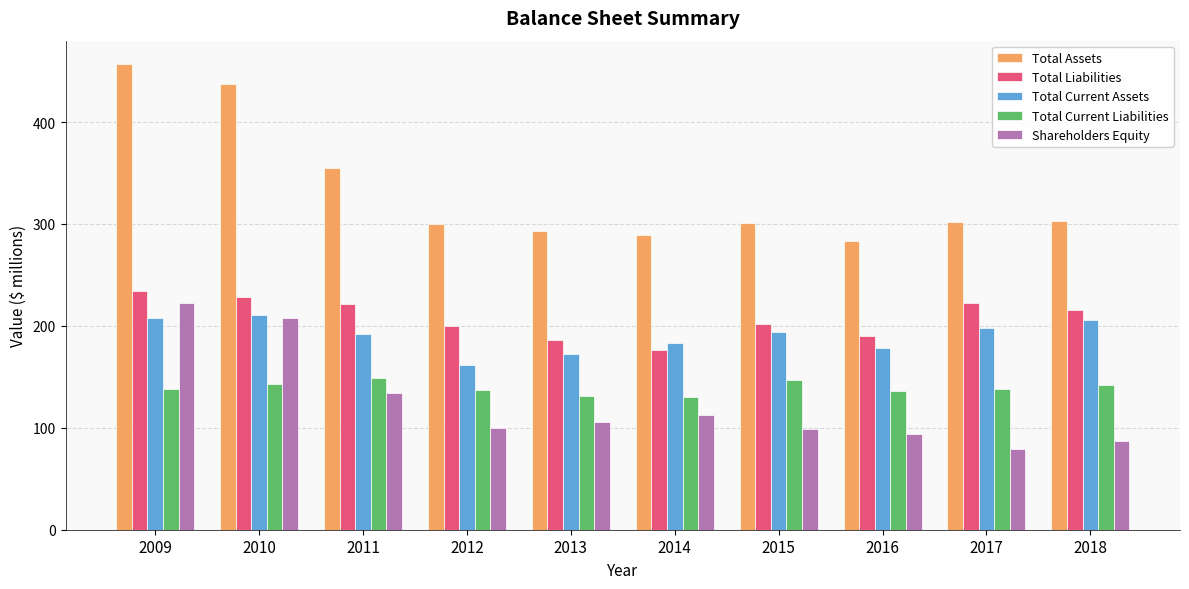

At how many categories does at least one series exceed 244?

10